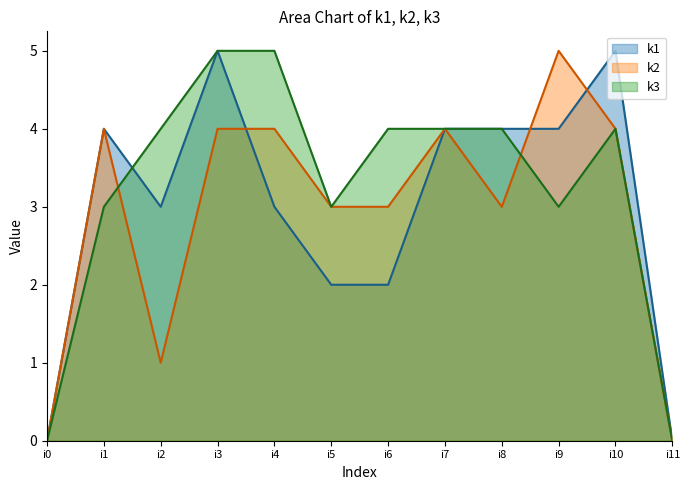

How many distinct data groups are displayed?

3